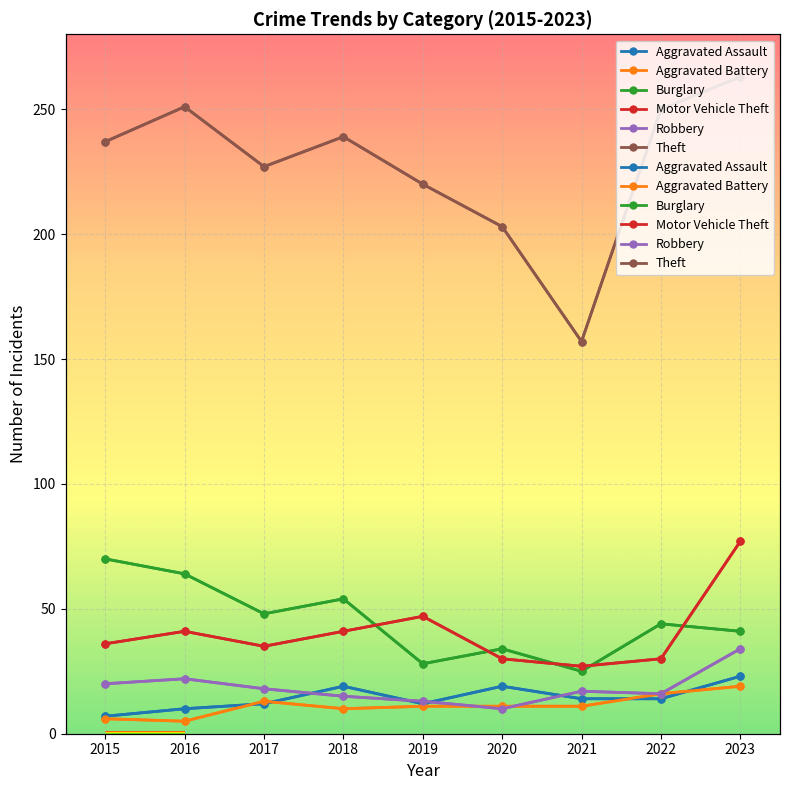

Reading right to left, list all the values displayed in this chart.

Aggravated Assault: 2023=23	2022=14	2021=14	2020=19	2019=12	2018=19	2017=12	2016=10	2015=7
Aggravated Battery: 2023=19	2022=16	2021=11	2020=11	2019=11	2018=10	2017=13	2016=5	2015=6
Burglary: 2023=41	2022=44	2021=25	2020=34	2019=28	2018=54	2017=48	2016=64	2015=70
Motor Vehicle Theft: 2023=77	2022=30	2021=27	2020=30	2019=47	2018=41	2017=35	2016=41	2015=36
Robbery: 2023=34	2022=16	2021=17	2020=10	2019=13	2018=15	2017=18	2016=22	2015=20
Theft: 2023=263	2022=250	2021=157	2020=203	2019=220	2018=239	2017=227	2016=251	2015=237